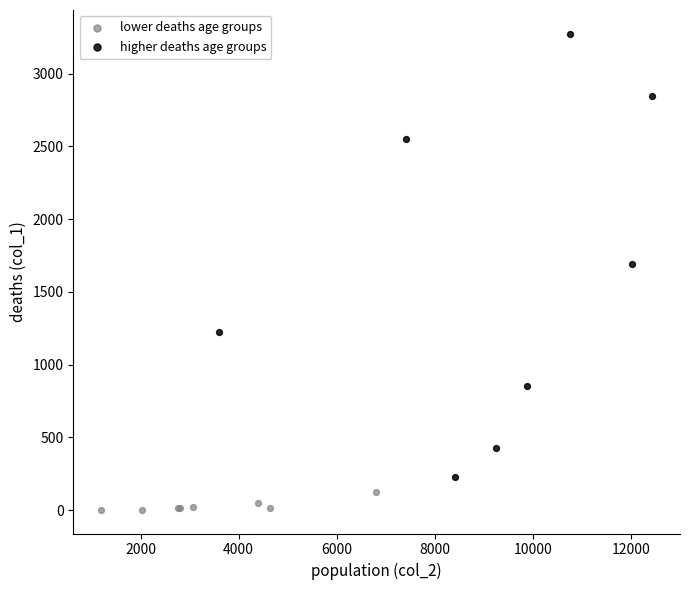

Which series has the largest Y range (max minus min)?

higher deaths age groups